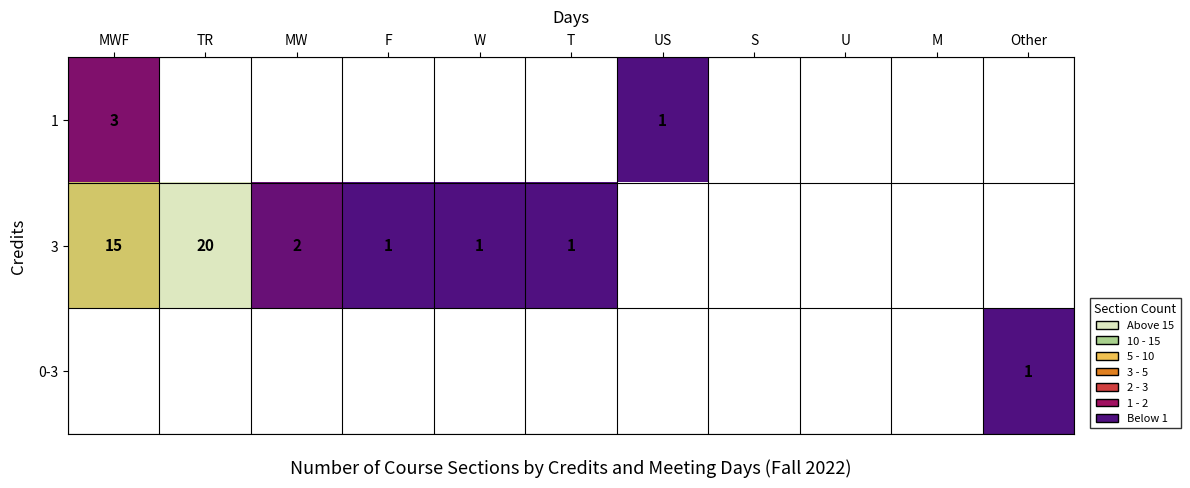

How many series are shown in this chart?

3